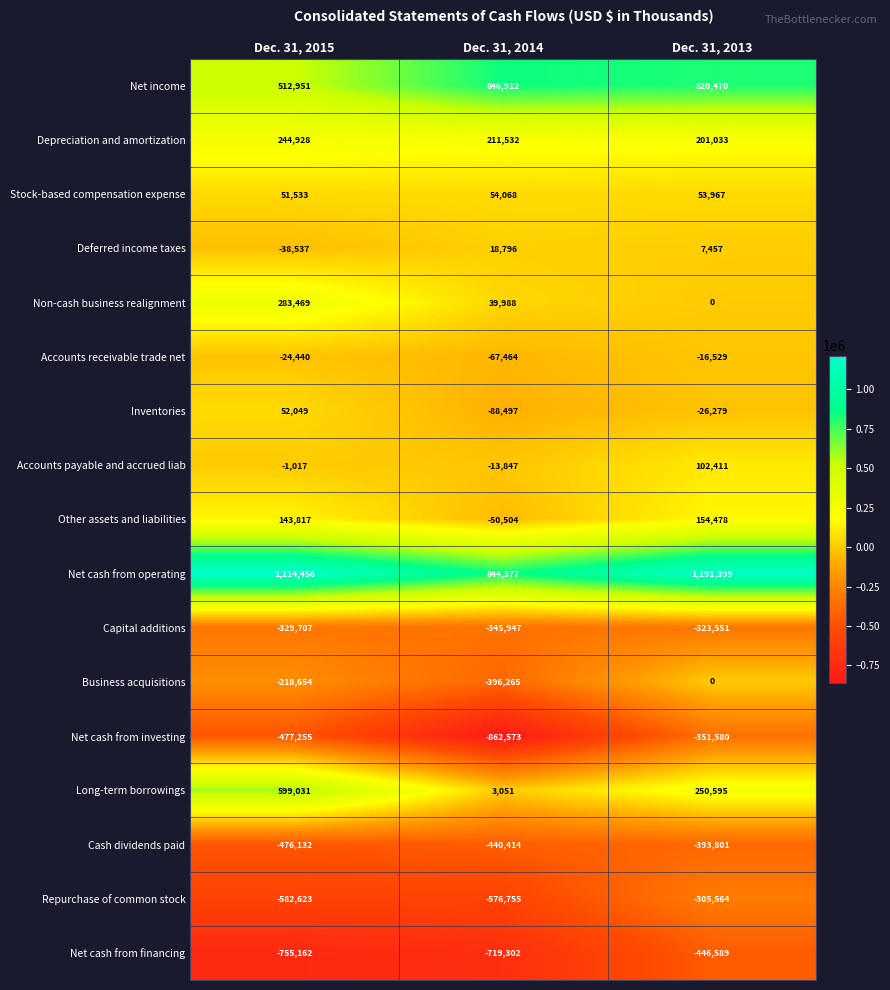

What is the greatest value displayed?

1214456